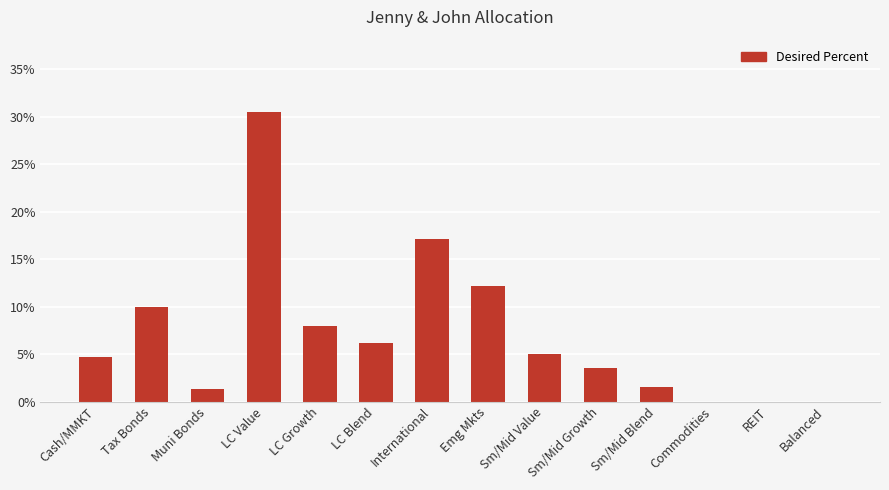

What is the difference between the values at REIT and LC Blend?

0.1